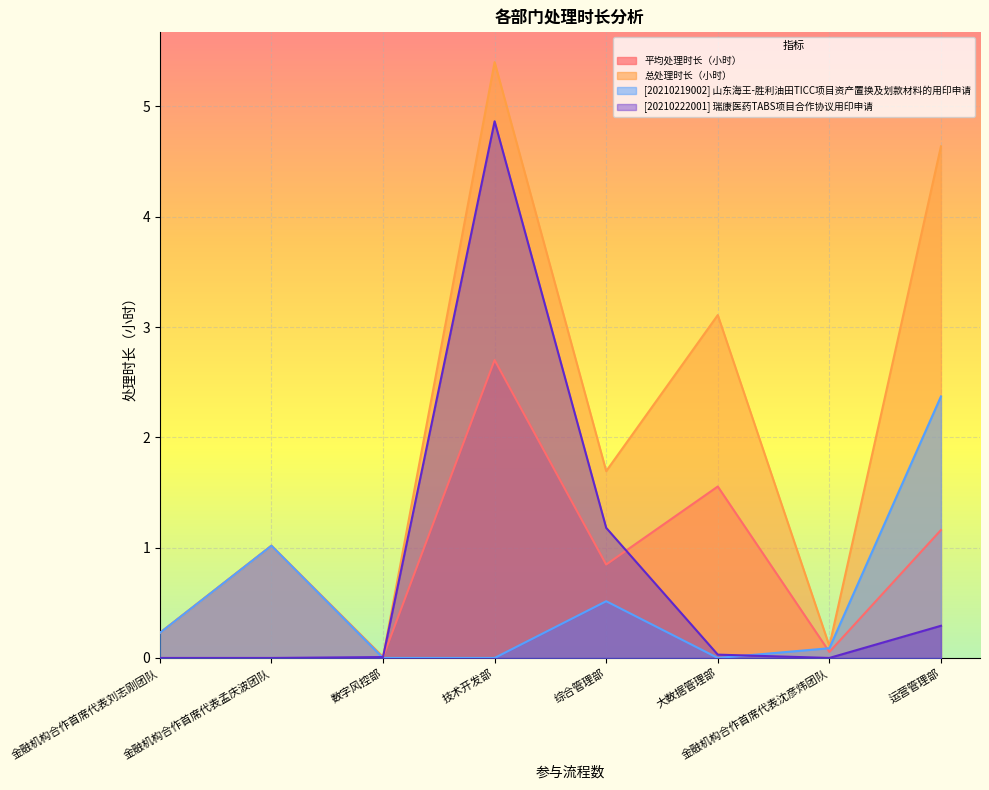

True or false: 总处理时长（小时） and 平均处理时长（小时） cross at least once.

False